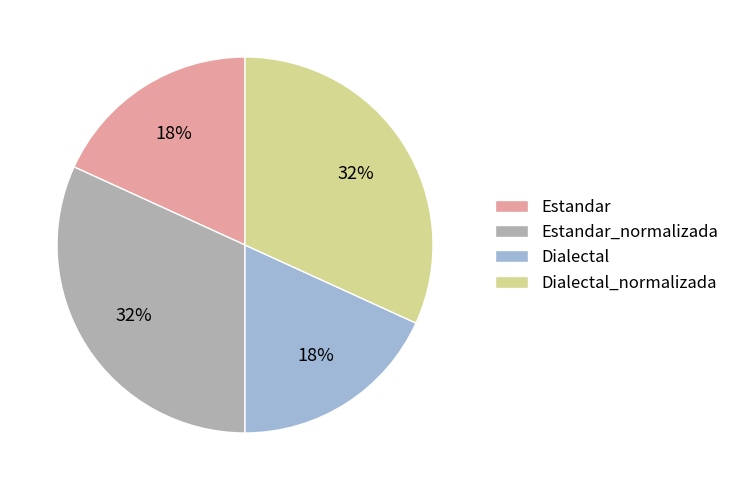

True or false: Estandar_normalizada accounts for 39% of the total.

False